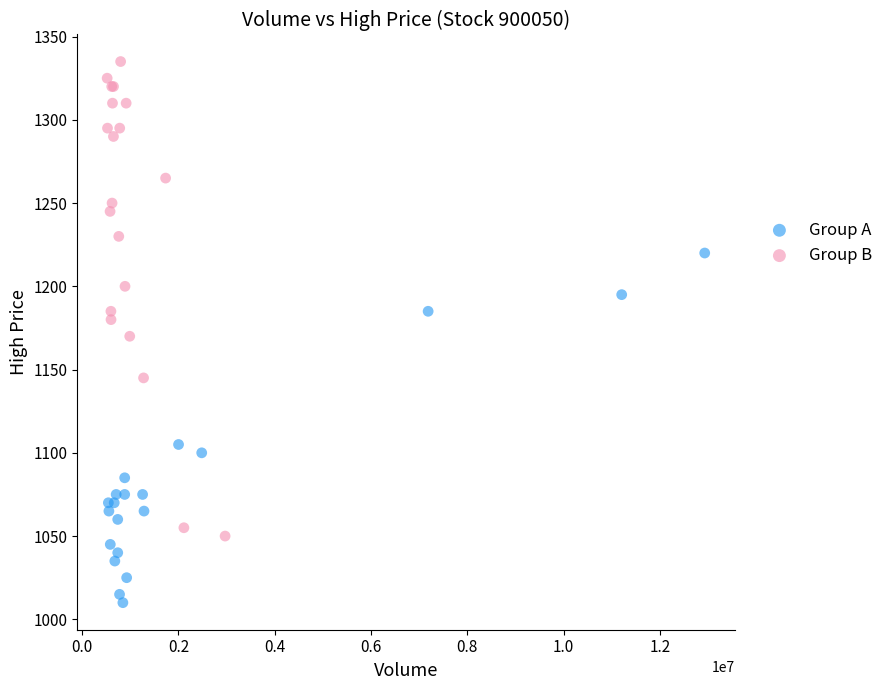

Which series has the widest spread of Y values?

Group B